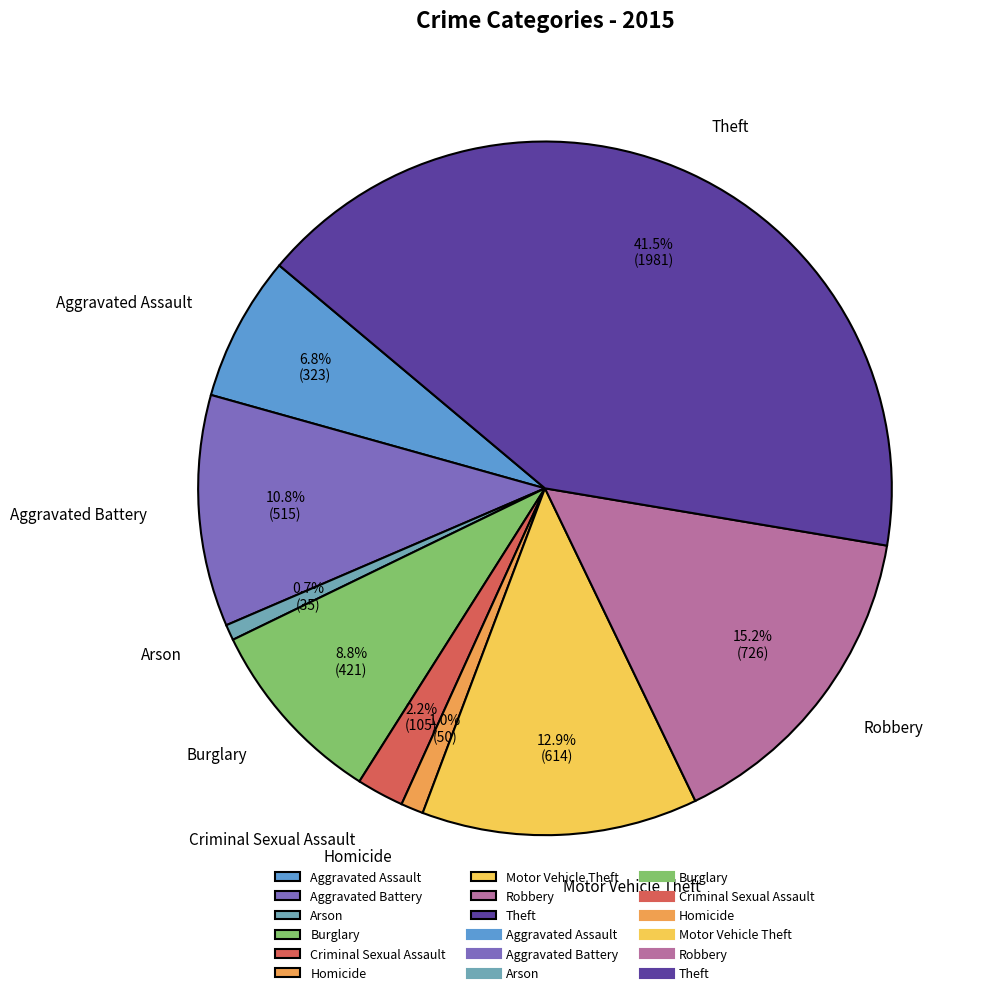

What percentage is the Homicide slice, to the nearest percent?

1%